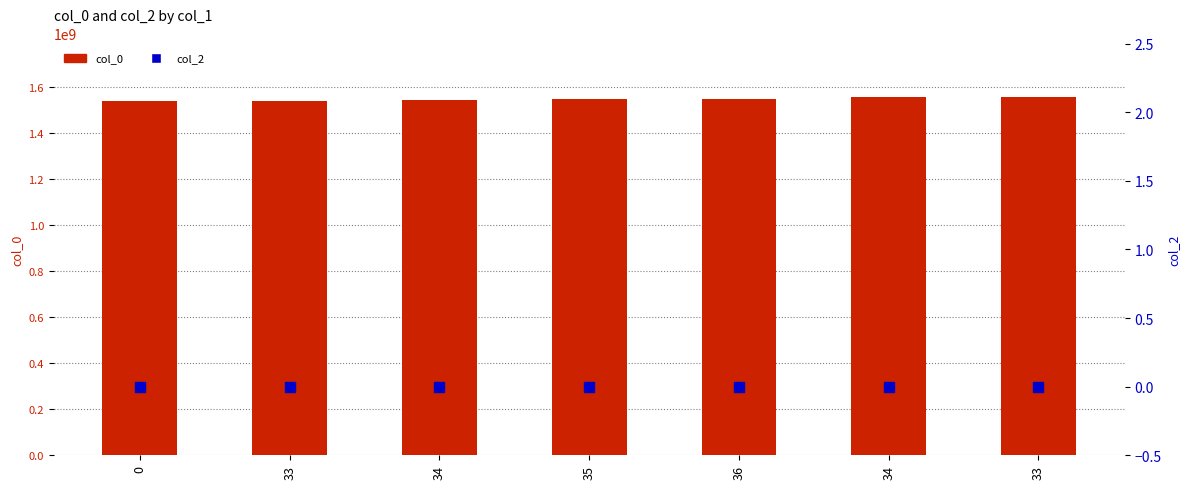

Reading left to right, what are all the values shown in this chart?

col_0: 1539447441	1539969039	1542136234	1548868302	1548871917	1554746990	1555339830
col_2: 0	0	0	0	0	0	0